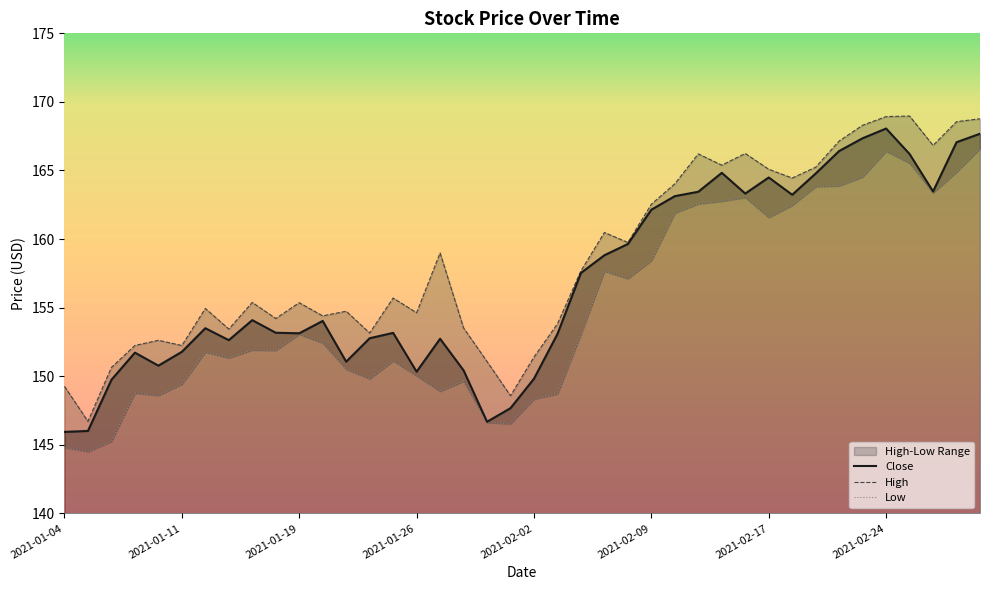

What is the maximum value for Low?

166.6